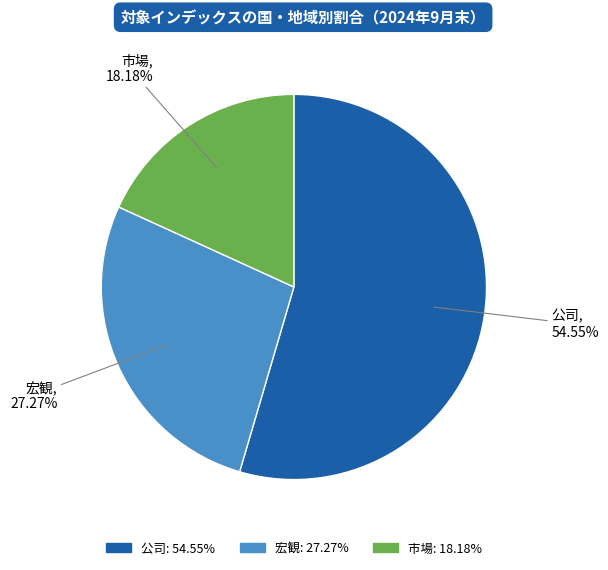

Does any single category account for the majority?

Yes